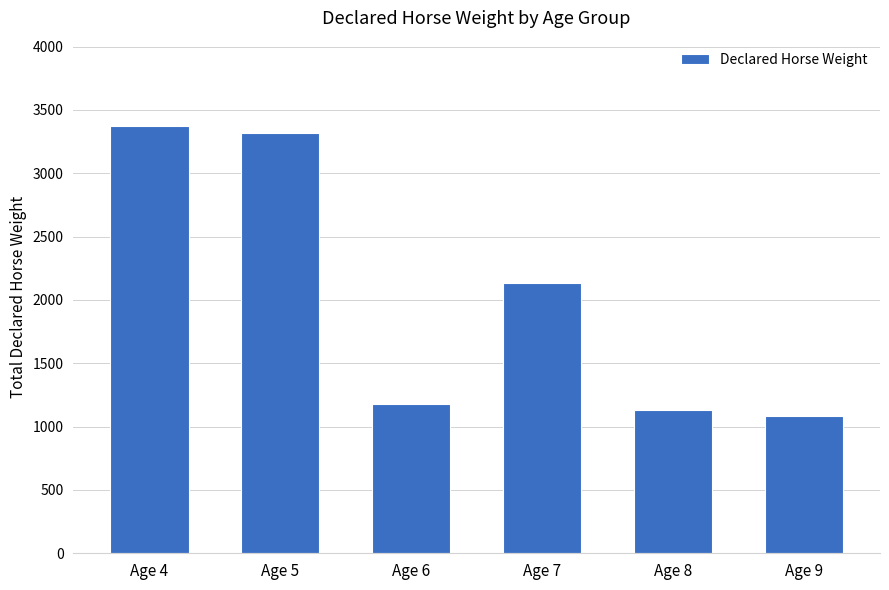

What is the greatest value displayed?

3372